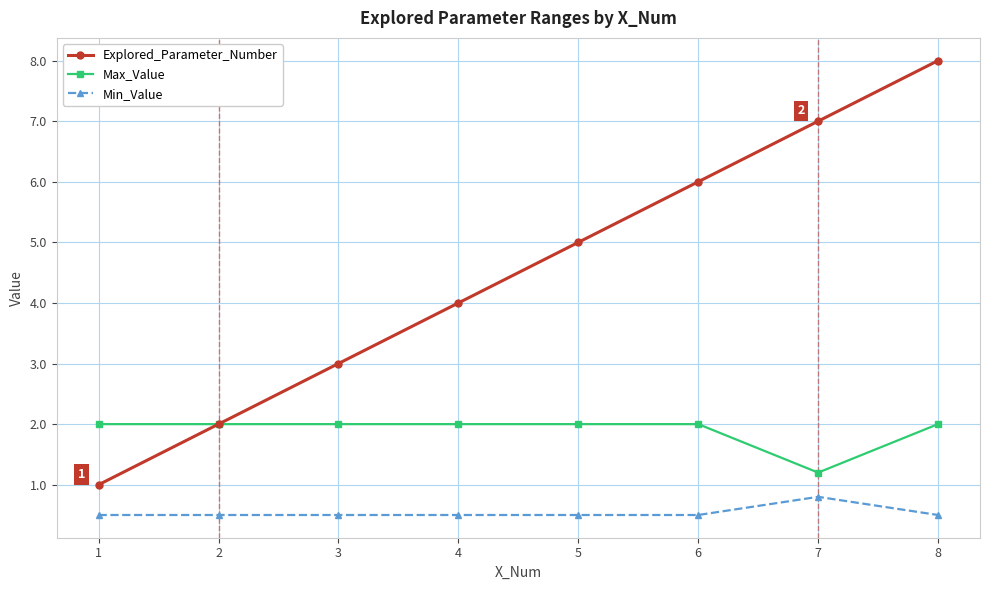

What is the difference between the highest and lowest values at 2?

1.5